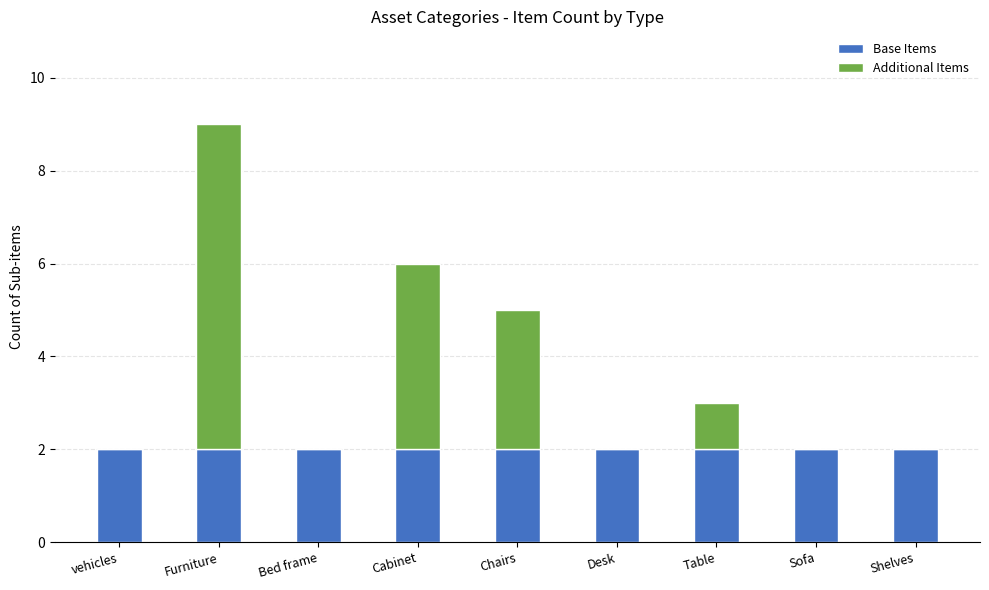

What are all the series names shown in the legend?

Base Items, Additional Items